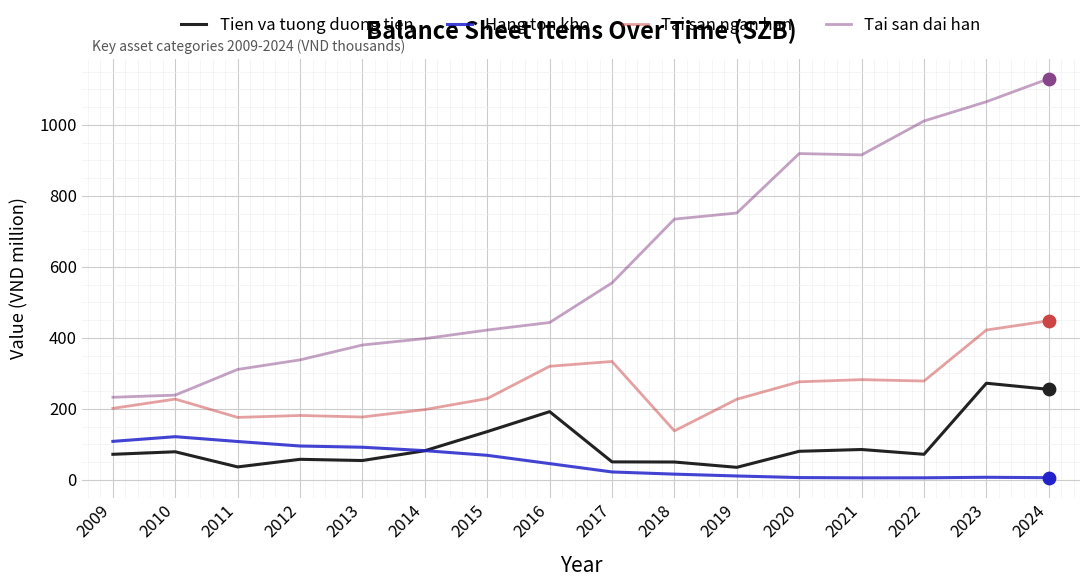

Which series changed the most between 2019 and 2024?

Tai san dai han